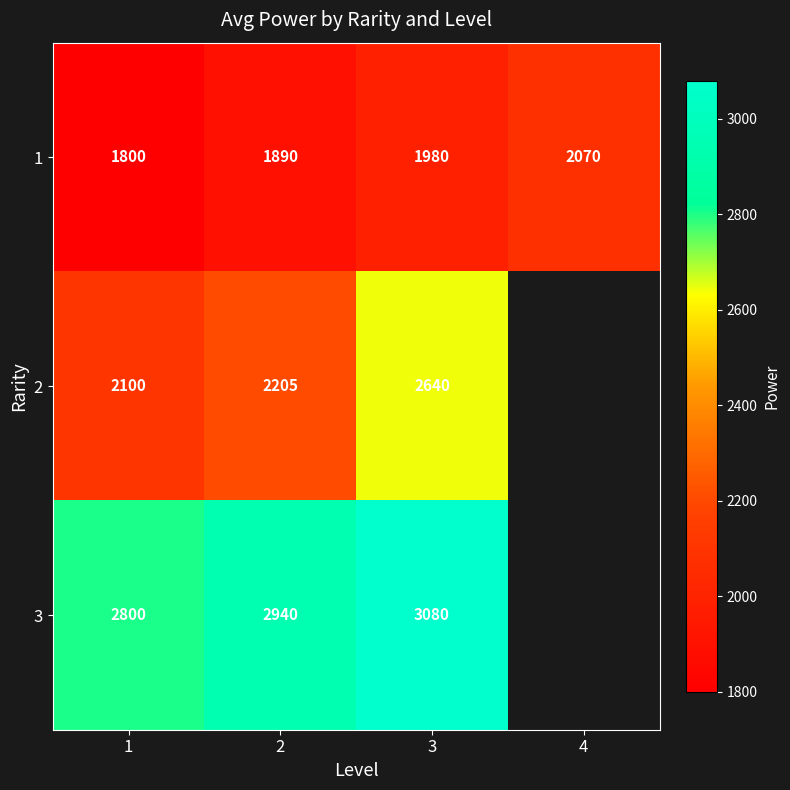

What is the difference between the highest and lowest values at 1?

1000